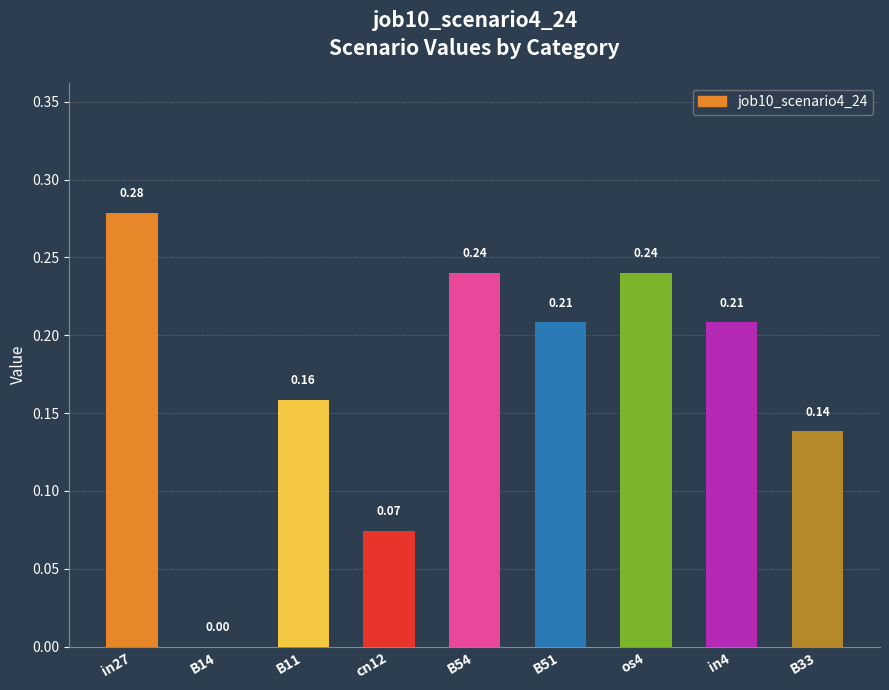

How many values exceed 0?

8